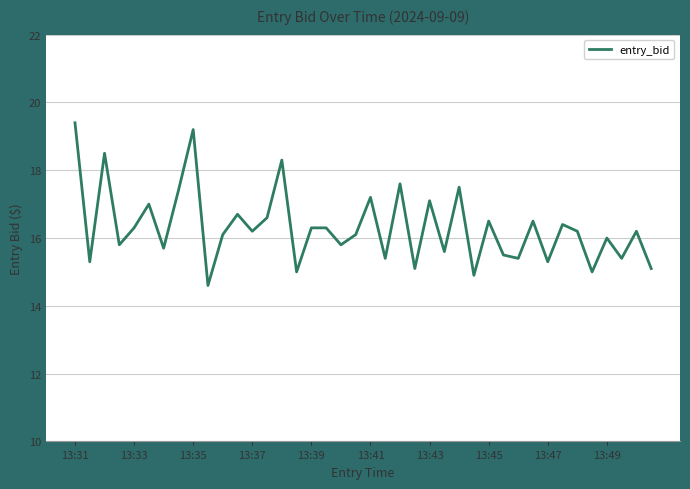

What is the difference between the maximum and minimum values?

4.8